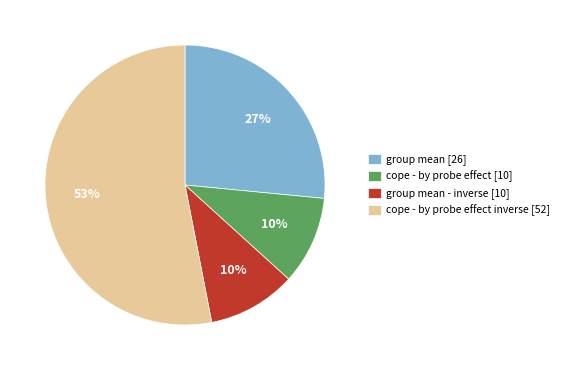

To the nearest percent, what is the difference between the largest and smallest slice percentages?

43%